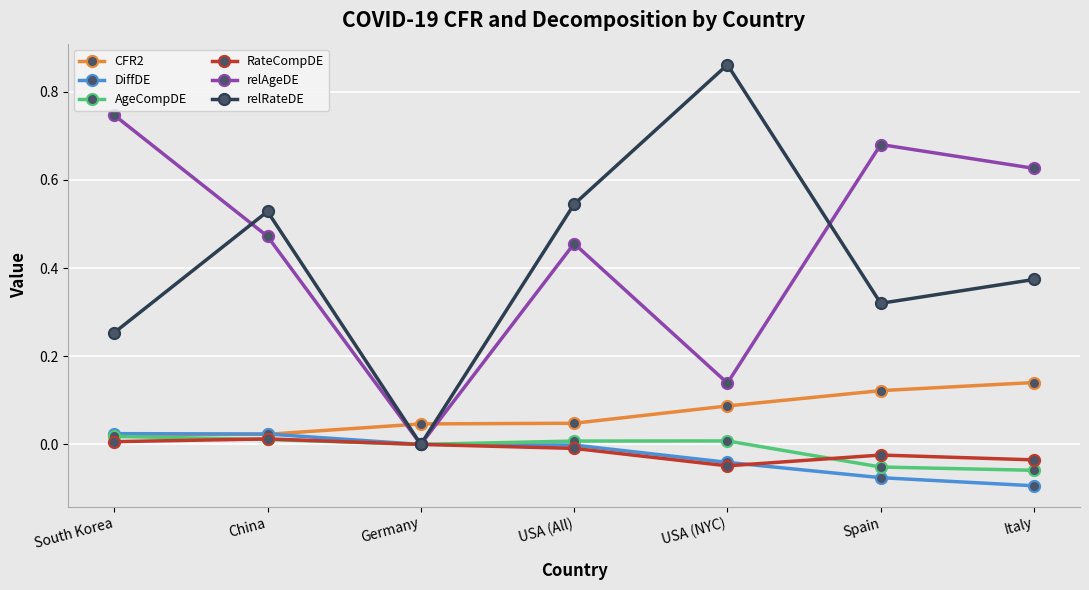

The relRateDE series shows 0.5 at Spain. True or false?

False